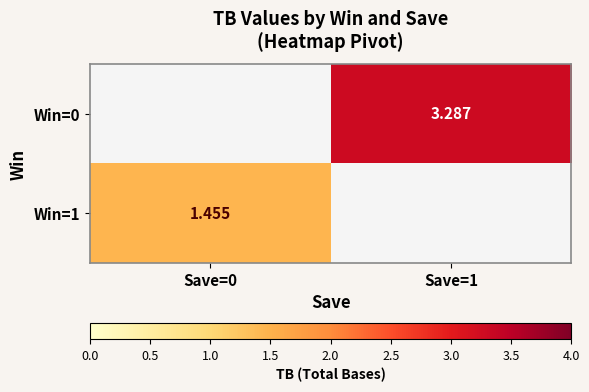

What is the minimum value for Win=1?

1.5